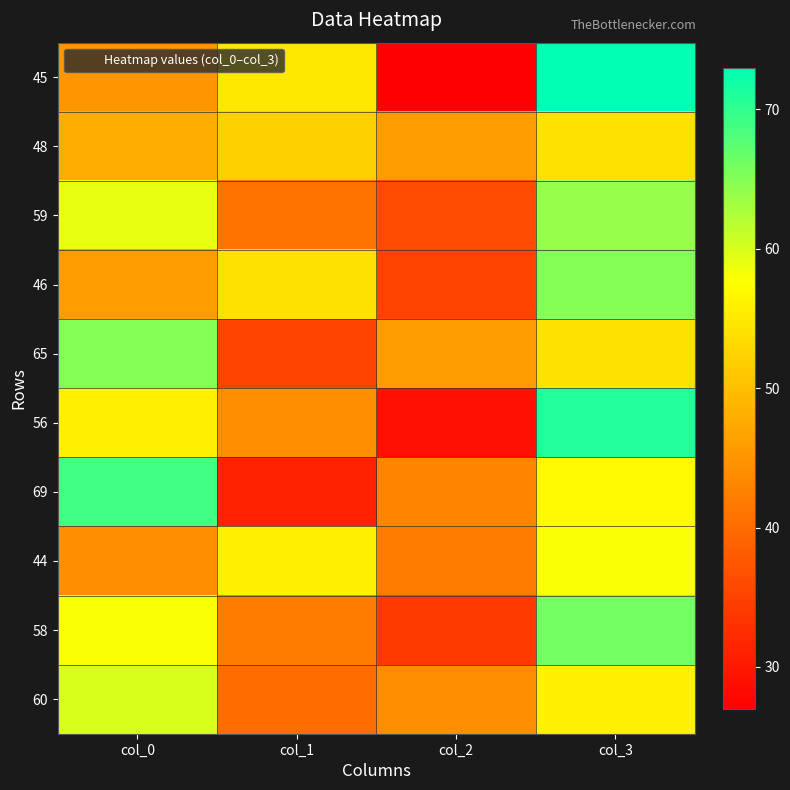

Which has a higher value, col_2 or col_1?

col_1